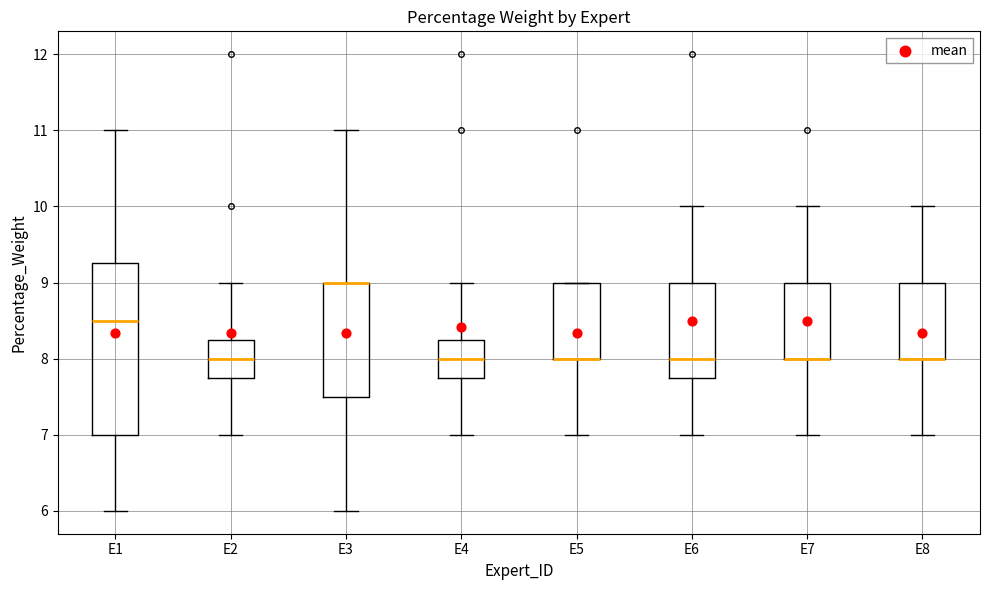

Reading left to right, read every box against the y-axis: the position of its median line, the range the box covers, and the ends of its whiskers. The values are not printed on the chart, so give them approximately, as read against the axis.

E1: median 8.5, box 7.0 to 9.3, whiskers 6.0 to 11.0
E2: median 8.0, box 7.8 to 8.3, whiskers 7.0 to 9.0
E3: median 9.0 (drawn on the box's upper edge), box 7.5 to 9.0, whiskers 6.0 to 11.0
E4: median 8.0, box 7.8 to 8.3, whiskers 7.0 to 9.0
E5: median 8.0 (drawn on the box's lower edge), box 8.0 to 9.0, whiskers 7.0 to 9.0
E6: median 8.0, box 7.8 to 9.0, whiskers 7.0 to 10.0
E7: median 8.0 (drawn on the box's lower edge), box 8.0 to 9.0, whiskers 7.0 to 10.0
E8: median 8.0 (drawn on the box's lower edge), box 8.0 to 9.0, whiskers 7.0 to 10.0